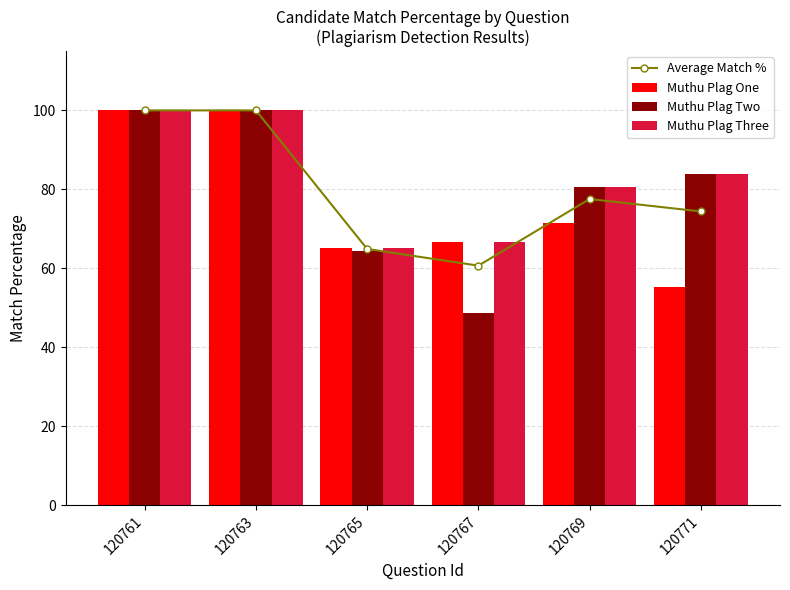

Which series has the largest total across all categories?

Muthu Plag Three